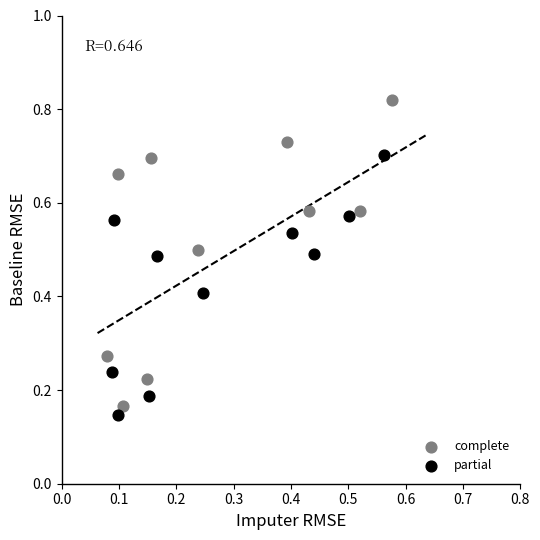

Which series reaches the maximum Y coordinate?

complete